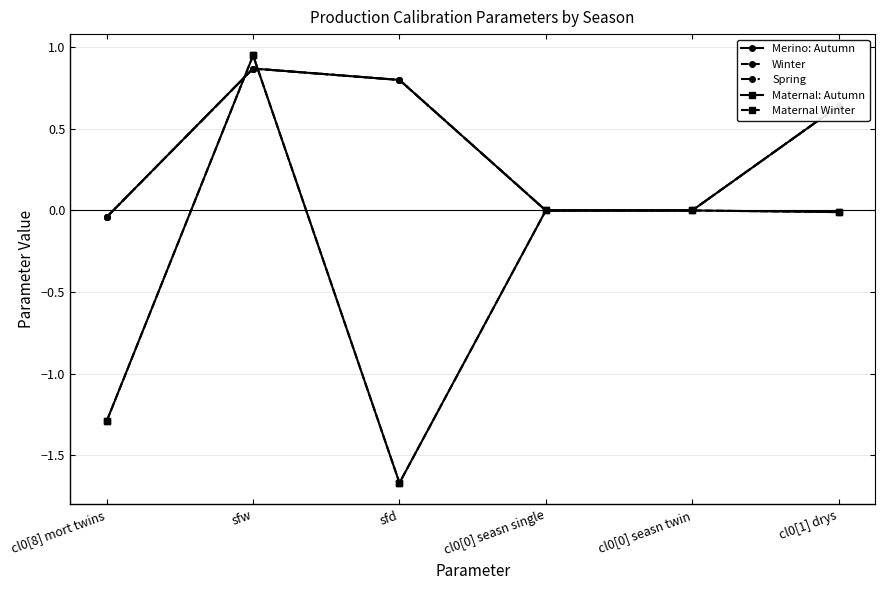

Is this an area chart (filled region under the line)?

No